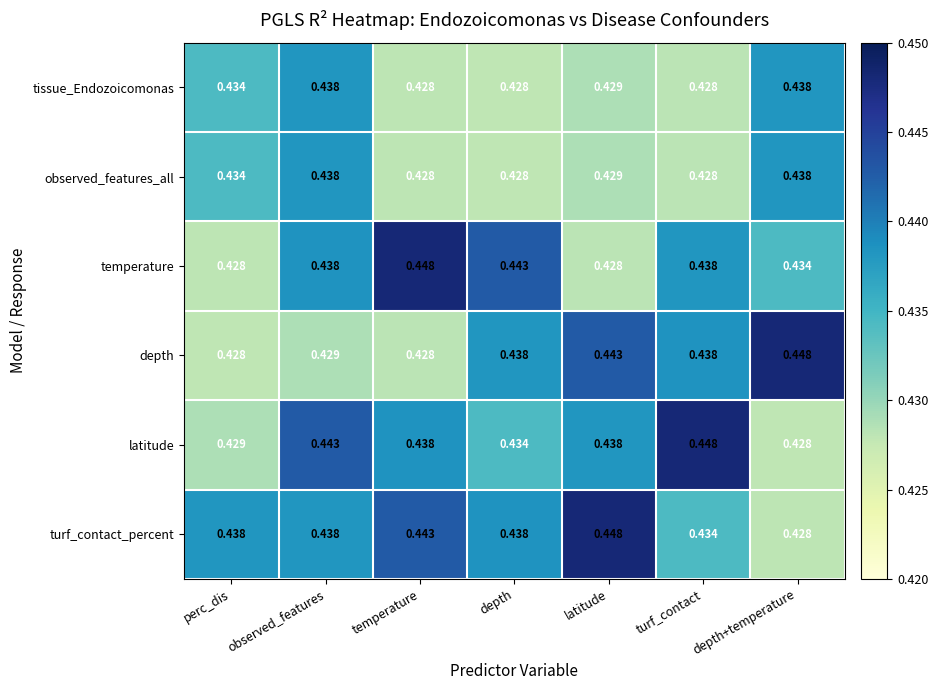

Where is turf_contact_percent nearest to the value 0?

depth+temperature